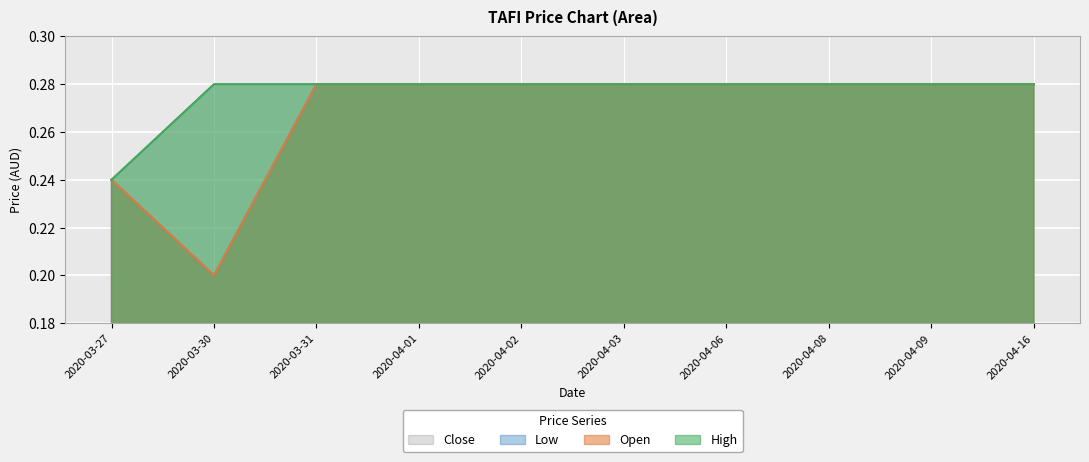

Reading right to left, what are all the values shown in this chart?

open: 2020-04-16=0.3	2020-04-09=0.3	2020-04-08=0.3	2020-04-06=0.3	2020-04-03=0.3	2020-04-02=0.3	2020-04-01=0.3	2020-03-31=0.3	2020-03-30=0.2	2020-03-27=0.2
high: 2020-04-16=0.3	2020-04-09=0.3	2020-04-08=0.3	2020-04-06=0.3	2020-04-03=0.3	2020-04-02=0.3	2020-04-01=0.3	2020-03-31=0.3	2020-03-30=0.3	2020-03-27=0.2
low: 2020-04-16=0.3	2020-04-09=0.3	2020-04-08=0.3	2020-04-06=0.3	2020-04-03=0.3	2020-04-02=0.3	2020-04-01=0.3	2020-03-31=0.3	2020-03-30=0.2	2020-03-27=0.2
close: 2020-04-16=0.3	2020-04-09=0.3	2020-04-08=0.3	2020-04-06=0.3	2020-04-03=0.3	2020-04-02=0.3	2020-04-01=0.3	2020-03-31=0.3	2020-03-30=0.3	2020-03-27=0.2